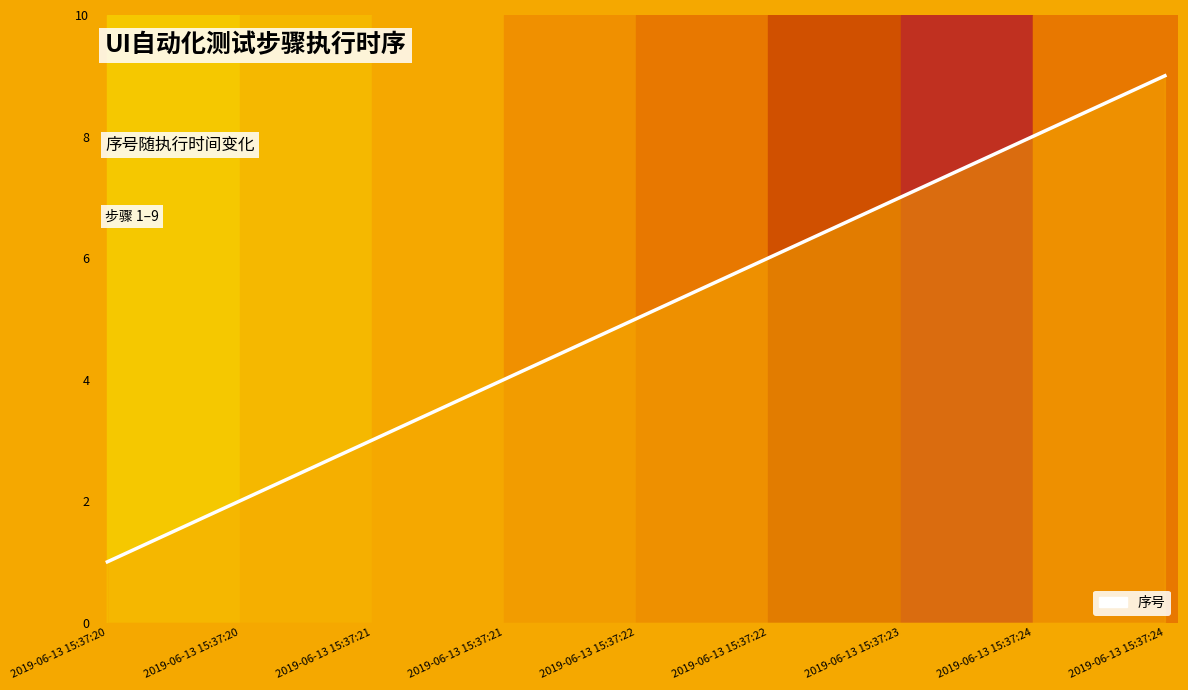

Is this an area chart (filled region under the line)?

Yes